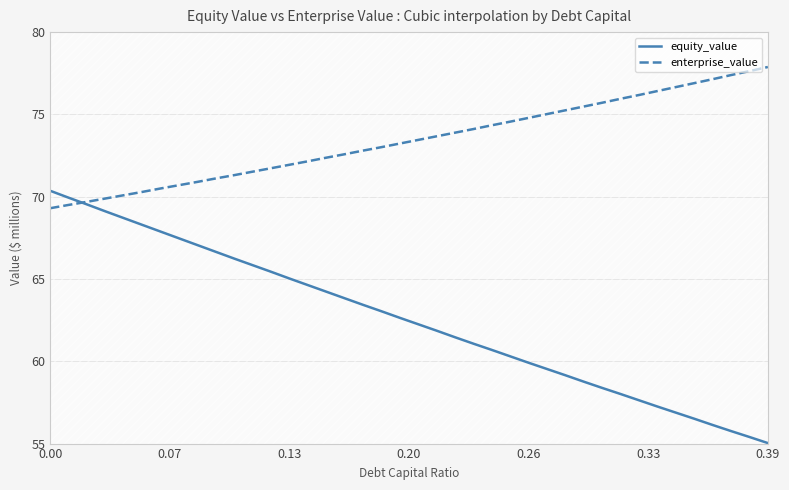

How many values in the enterprise_value series exceed 73?

22